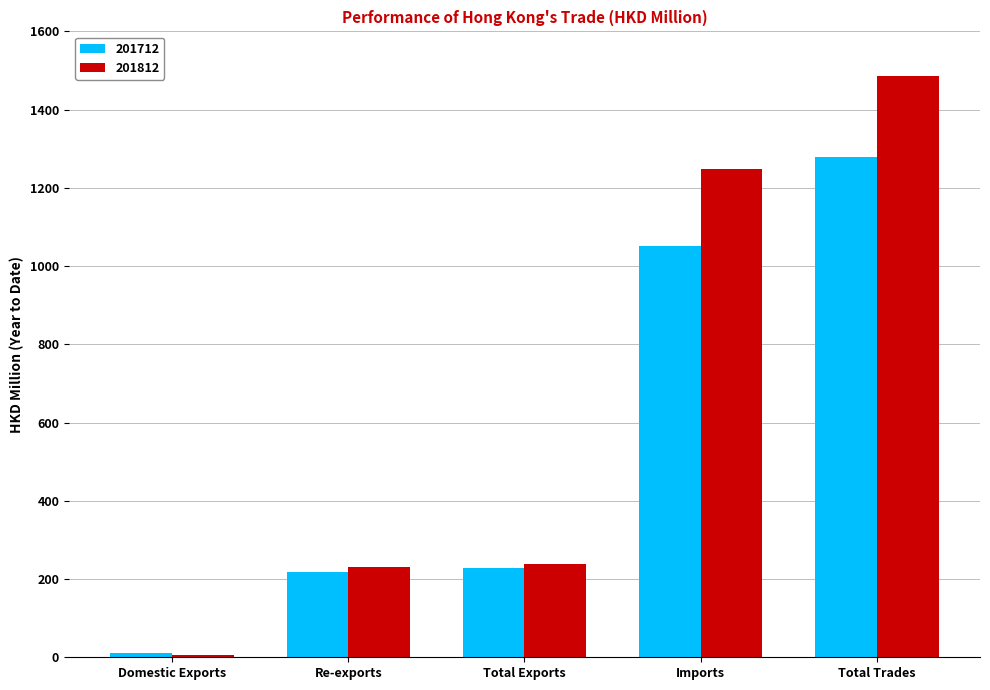

Which series has the widest spread of values?

201812